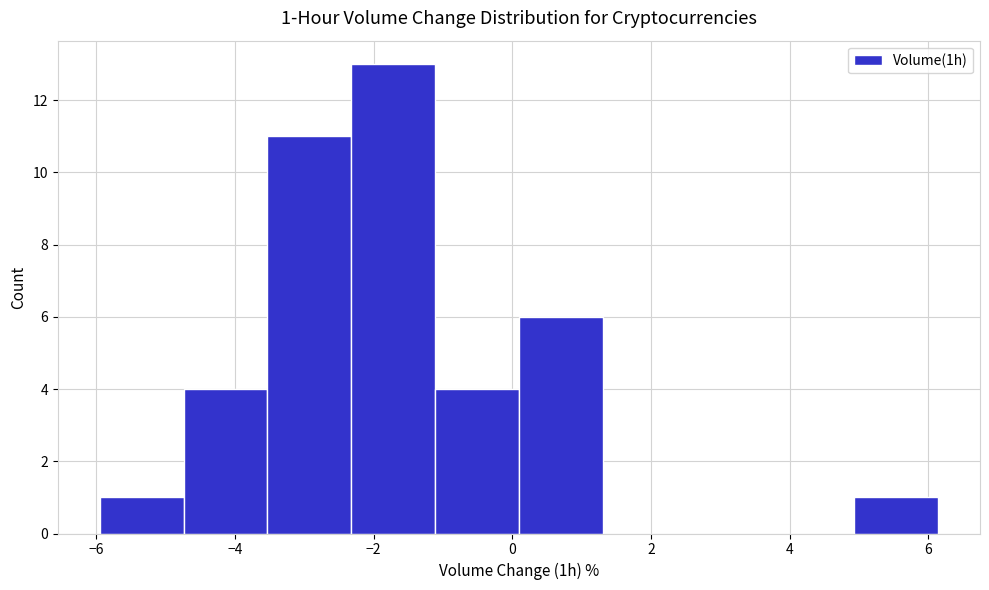

Over which range of the x-axis is the bar tallest?

-2.4 to -1.2